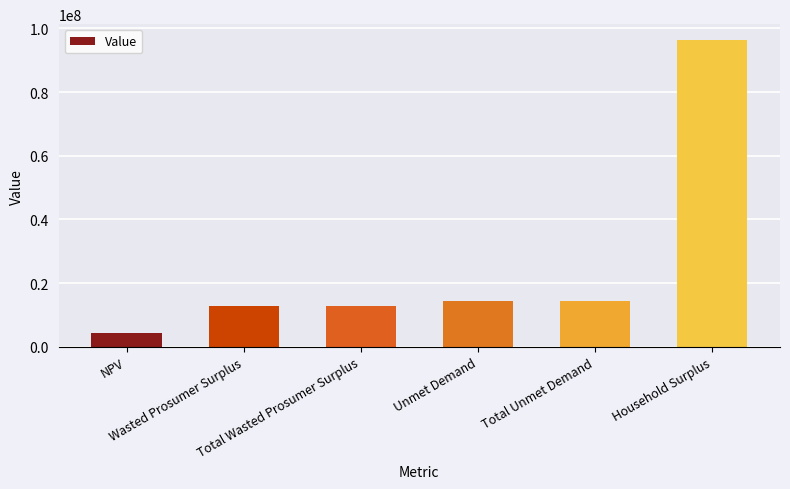

Approximately how many times larger is the value at Wasted Prosumer Surplus compared to Total Unmet Demand?

0.9